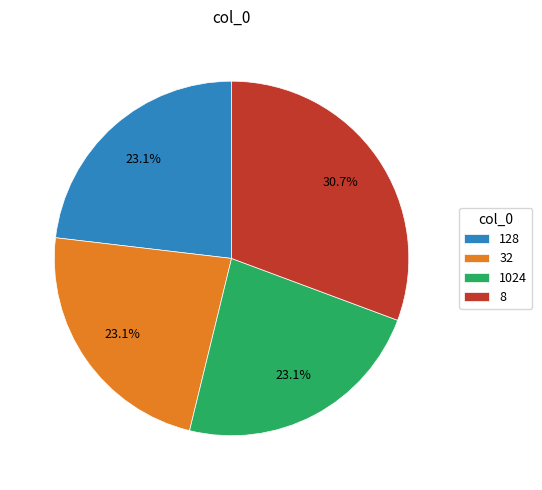

Which slice is the largest?

8